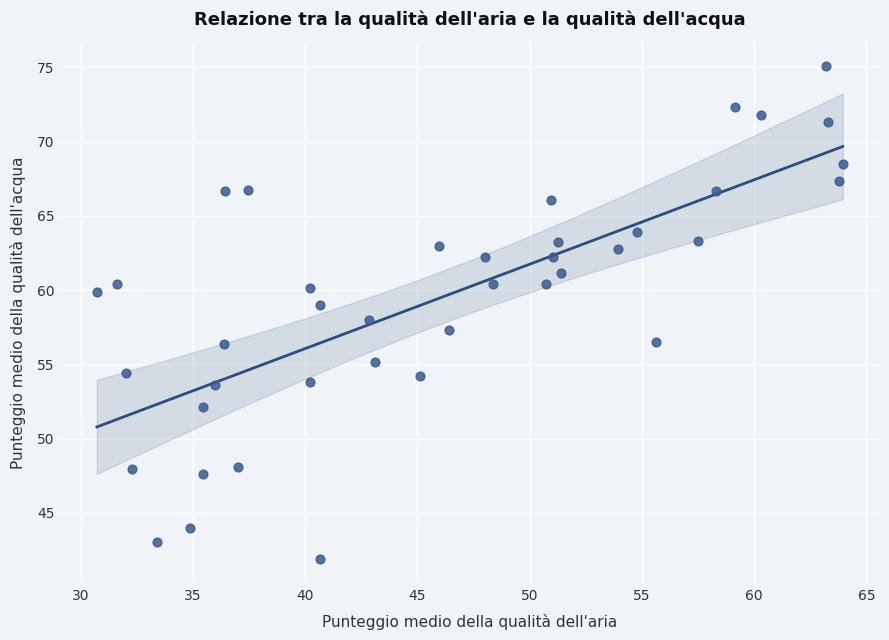

What is the range of X values (max minus min)?

33.2